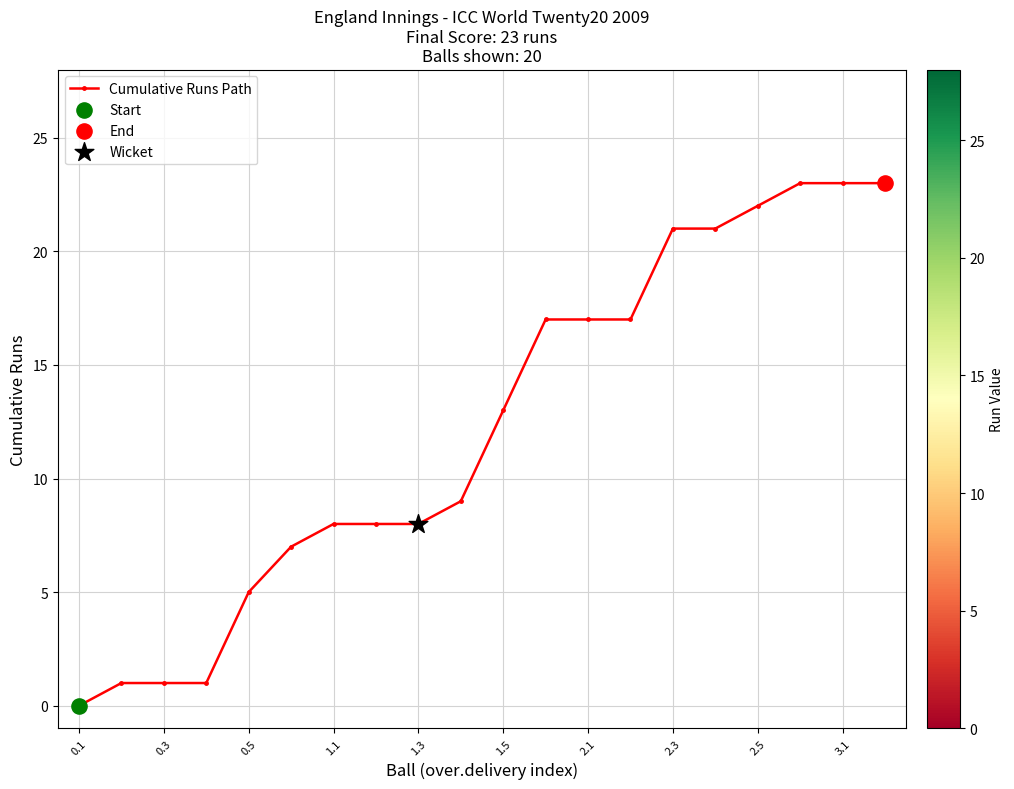

What is the greatest value displayed?

23